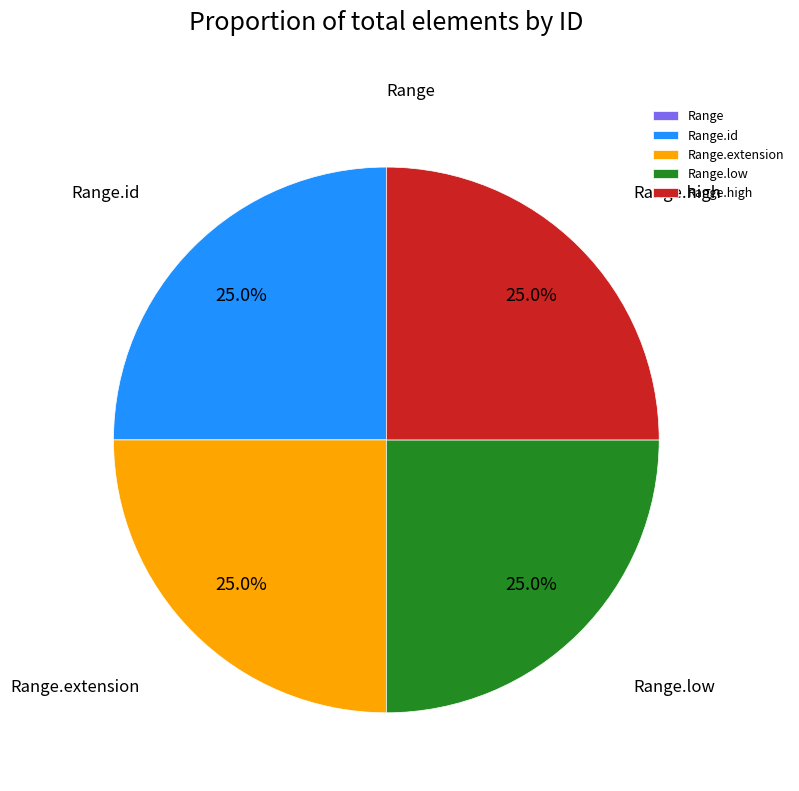

Is there any slice that represents more than half of the pie?

No